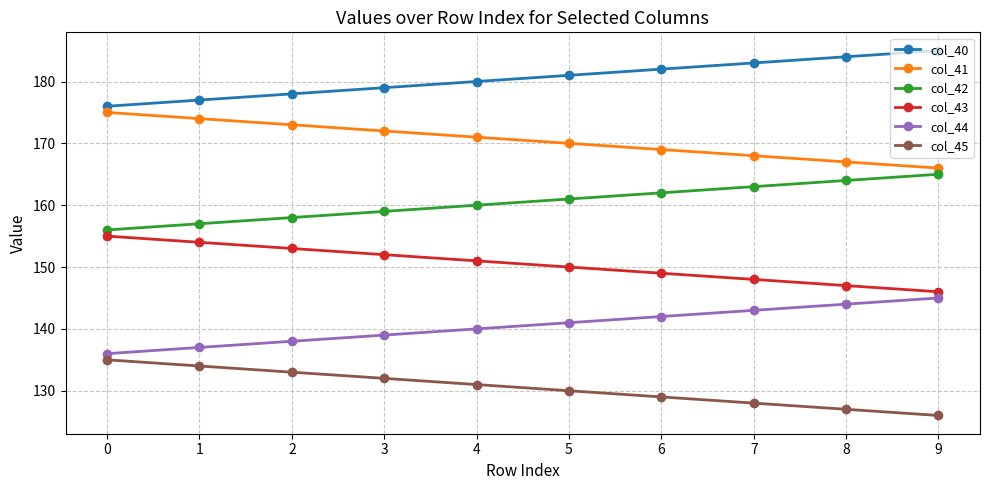

Is it true that col_44 equals 143.0 at 7?

True